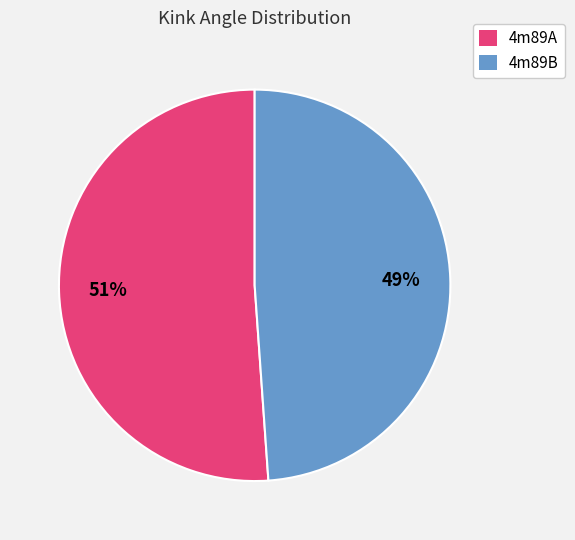

To the nearest percent, what is the difference between the largest and smallest slice percentages?

2%